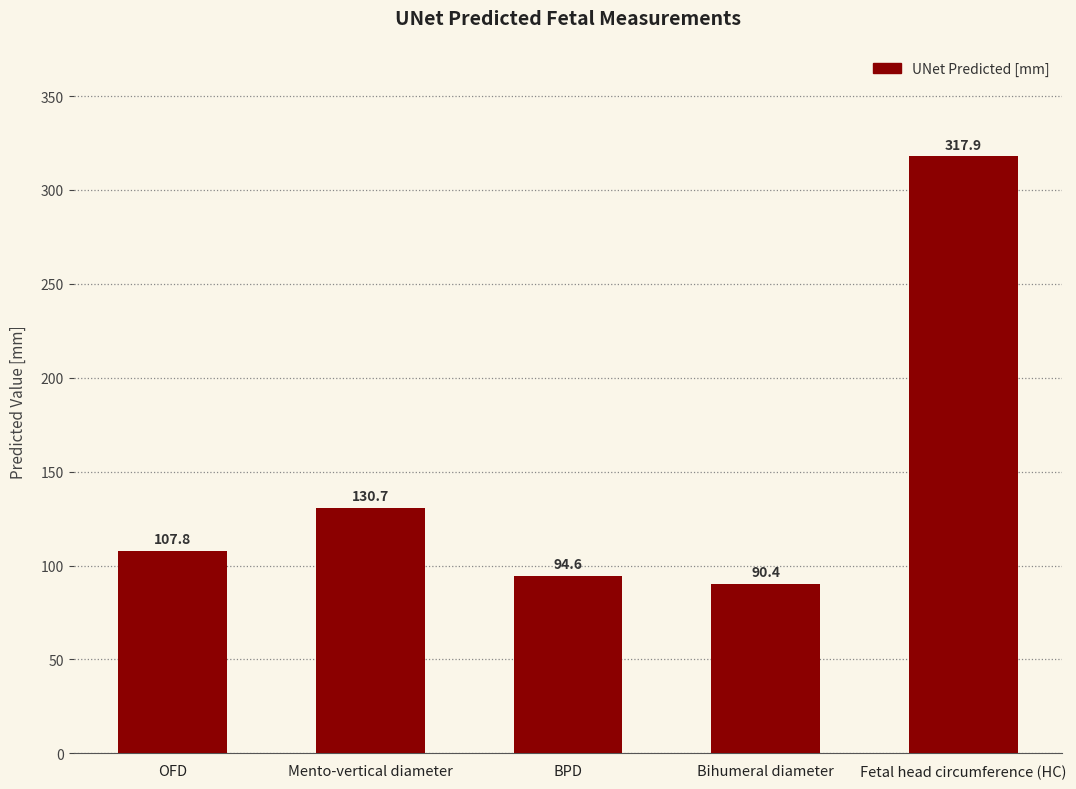

True or false: the data shows 94.6 at BPD.

True